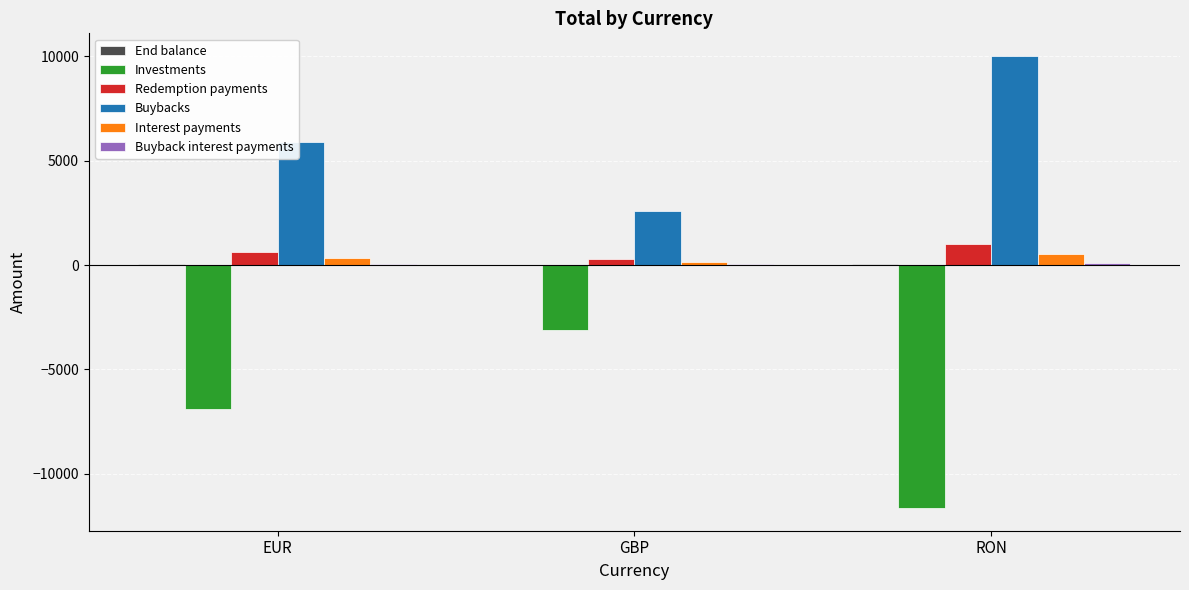

What is the sum of all Redemption payments values?

1974.2